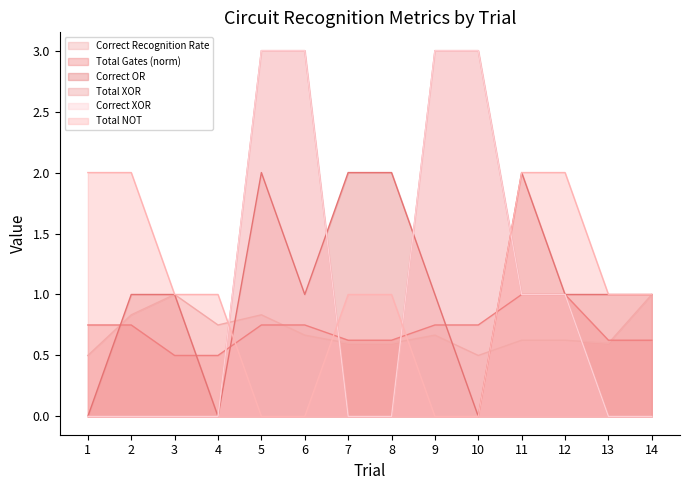

What is the difference between the highest and lowest values at 3?

1.0